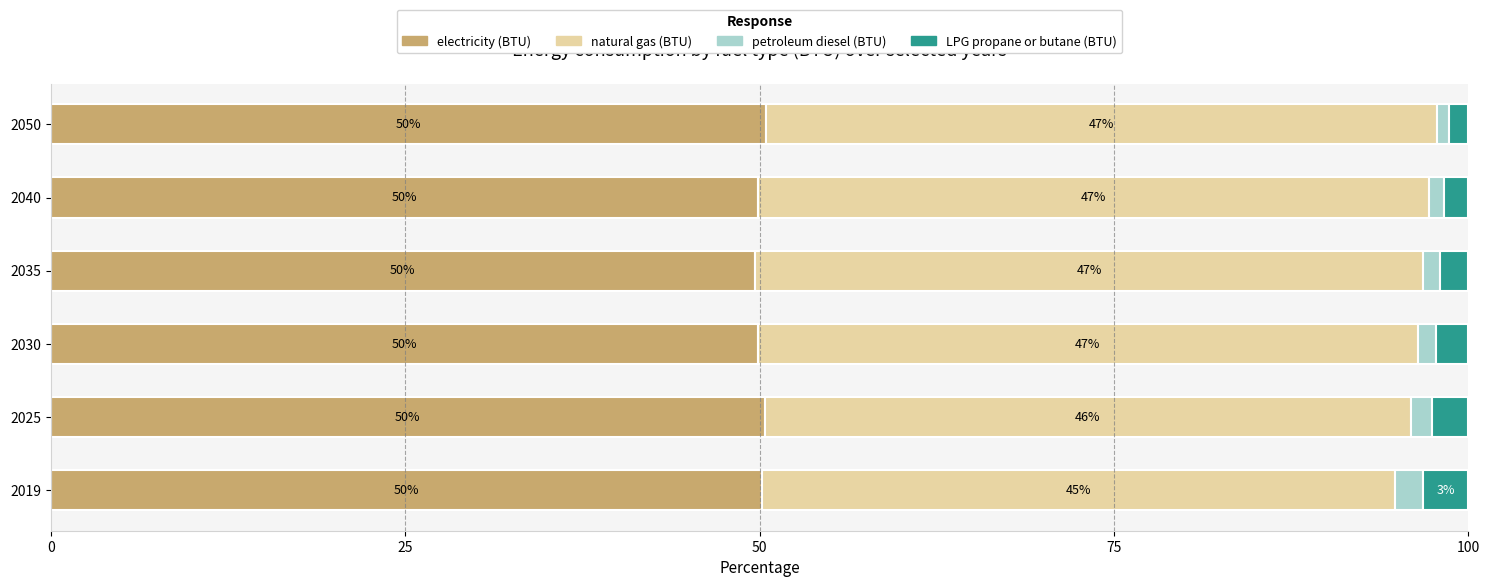

What is the total value across all series at 2030?

100.0